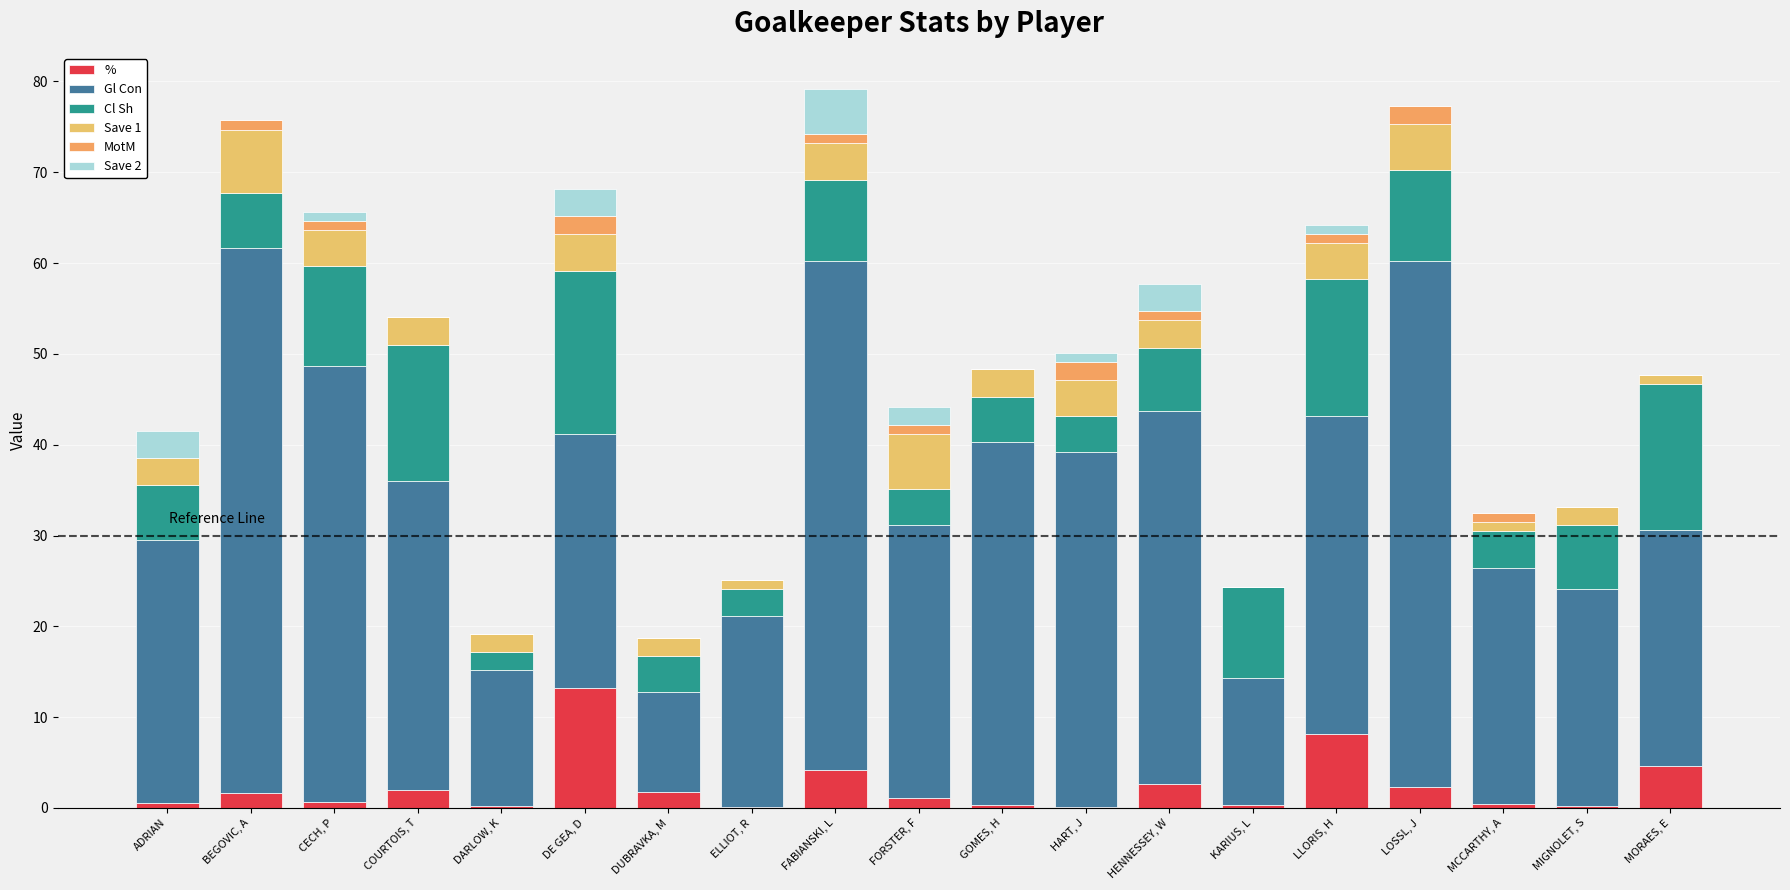

Count the number of categories in the chart.

19